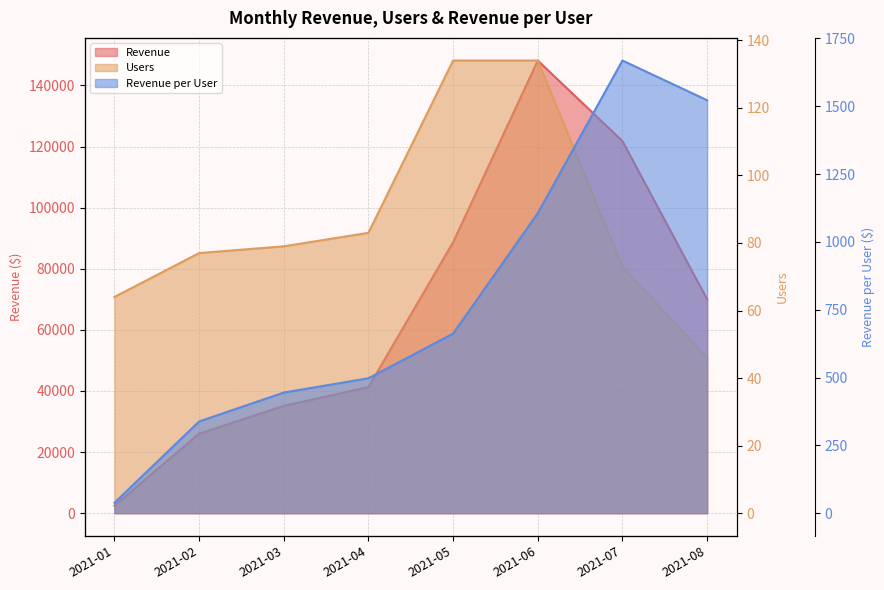

True or false: Revenue has more than 0 points higher than both neighbors.

True